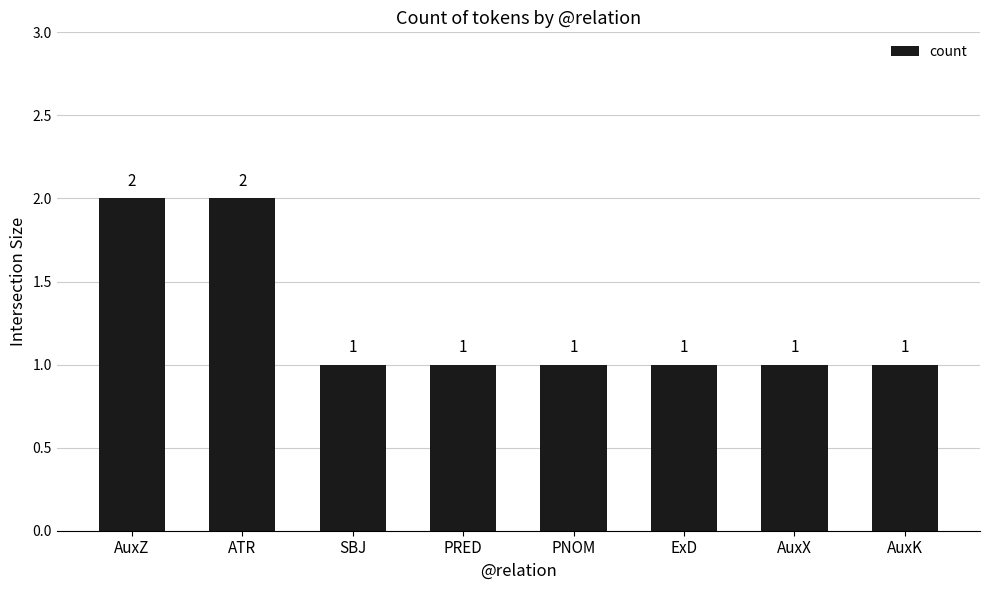

What is the label of the 4th bar from the right?

PNOM